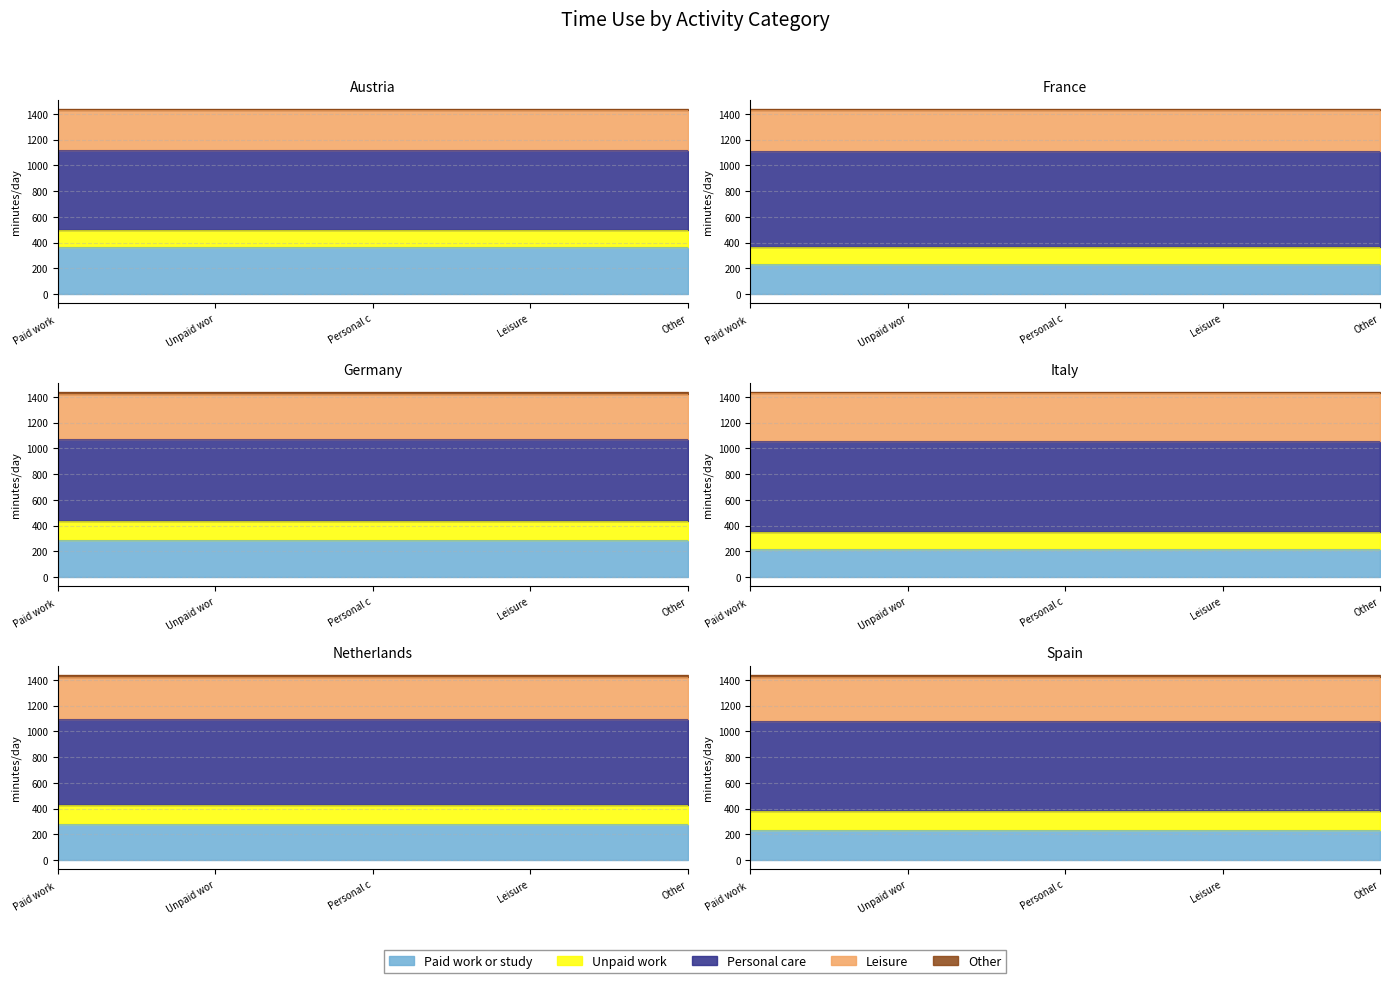

What is the label of the 4th point from the left?

Leisure